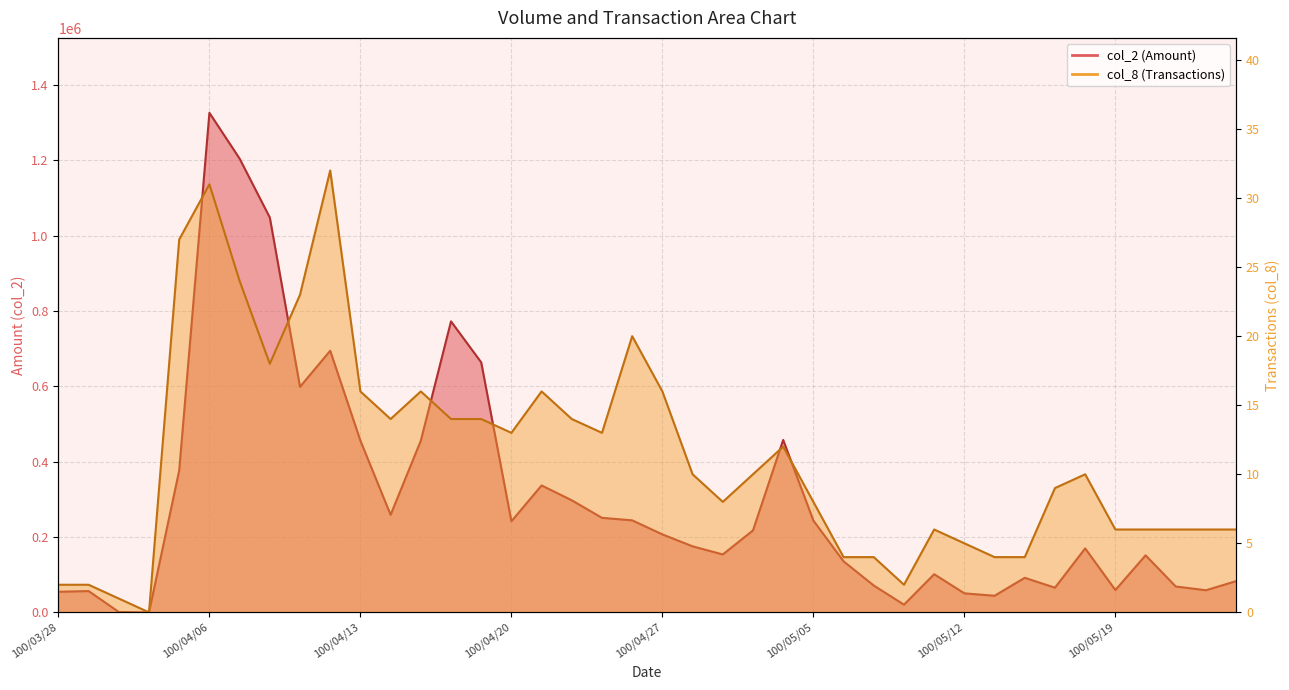

What is the average value of the col_8 series?

11